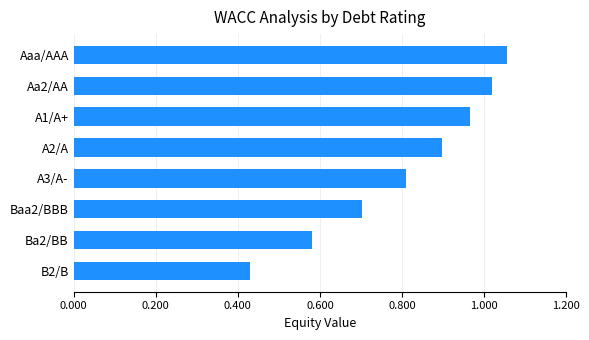

List the labels in order of value, largest first.

Aaa/AAA, Aa2/AA, A1/A+, A2/A, A3/A-, Baa2/BBB, Ba2/BB, B2/B